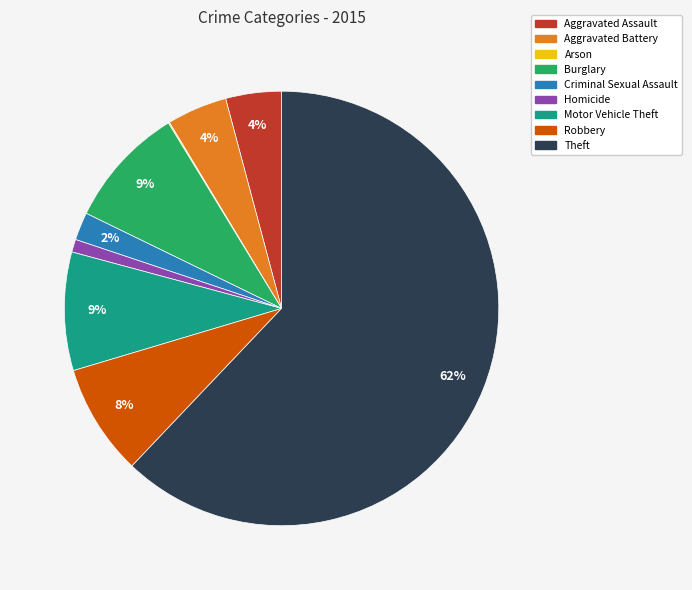

Do Theft and Aggravated Assault together represent more than half of the pie?

Yes